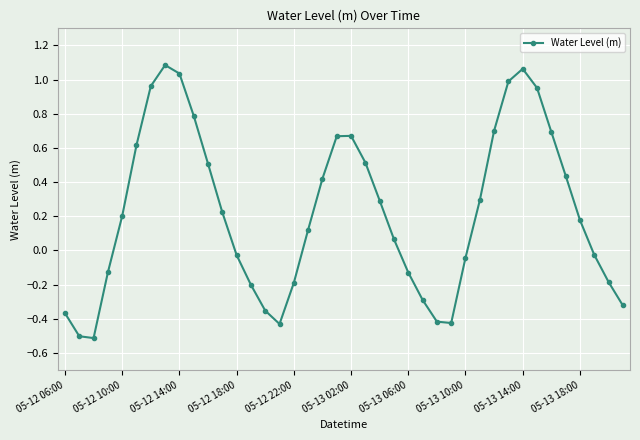

Does the chart have visible grid lines?

Yes